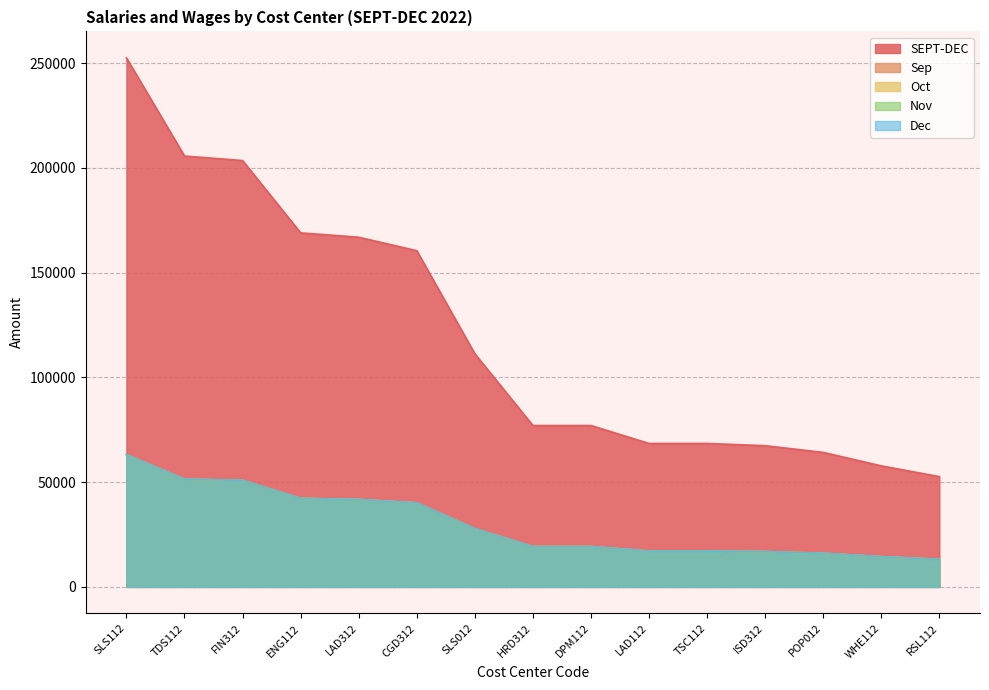

What is the difference between the maximum and minimum values in the Oct series?

49969.0